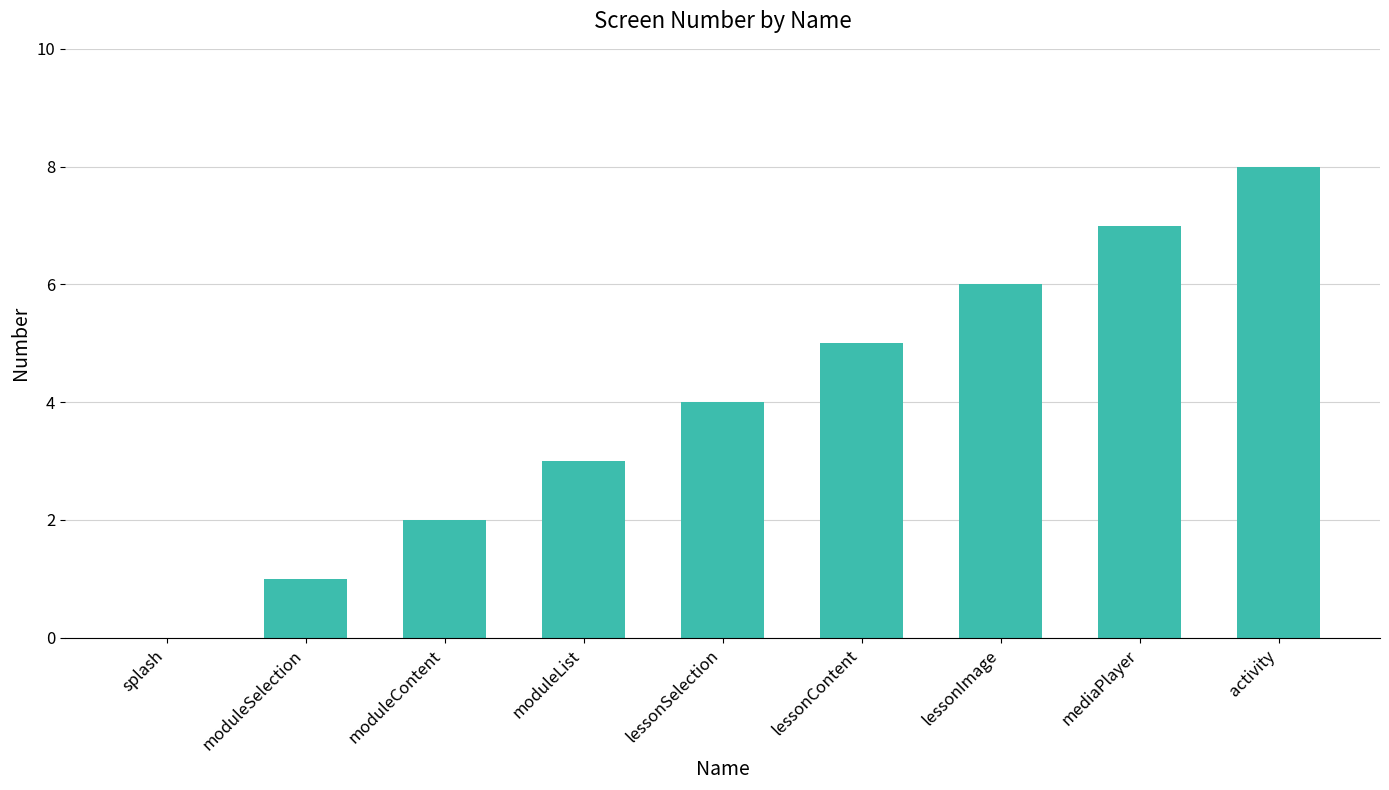

What is the change in value from moduleSelection to moduleList?

+2